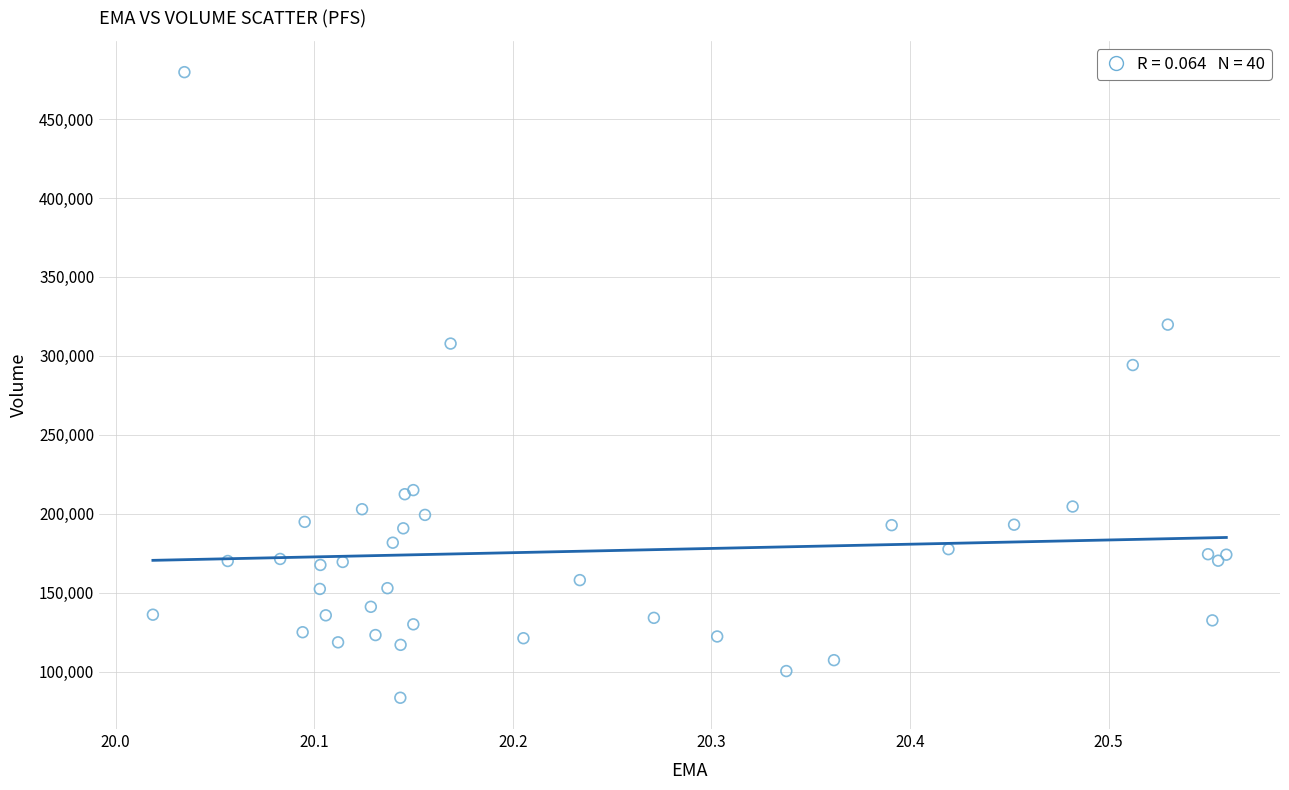

What Y value in the scatter plot is closest to 281600?

294200